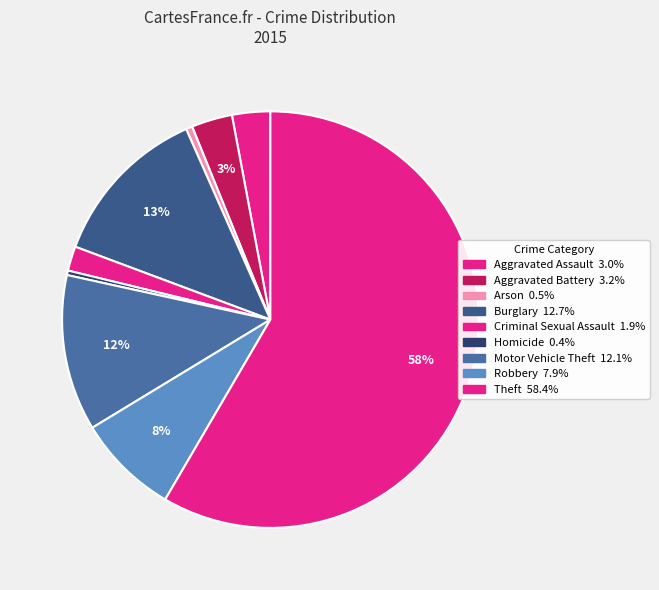

Count the number of slices in the pie.

9